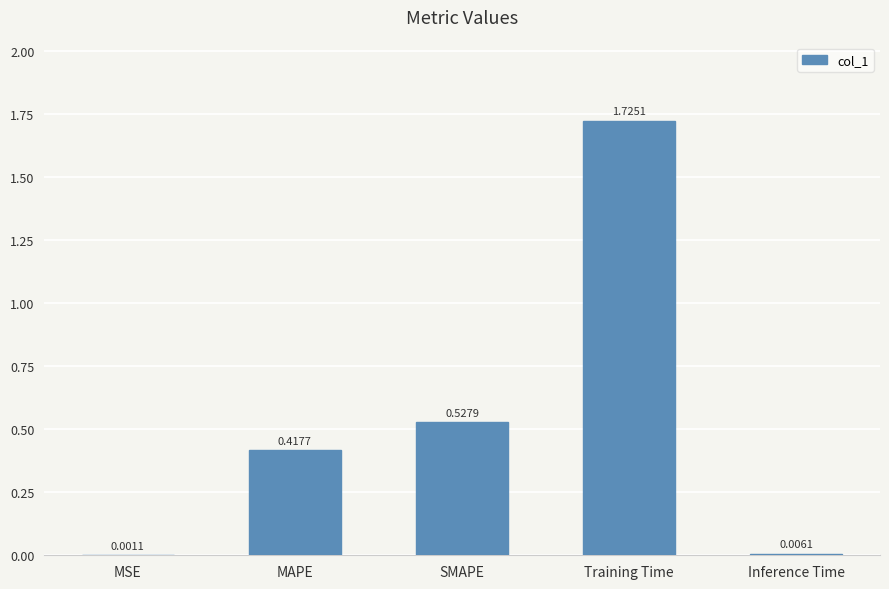

Which category has the highest value across all series?

Training Time